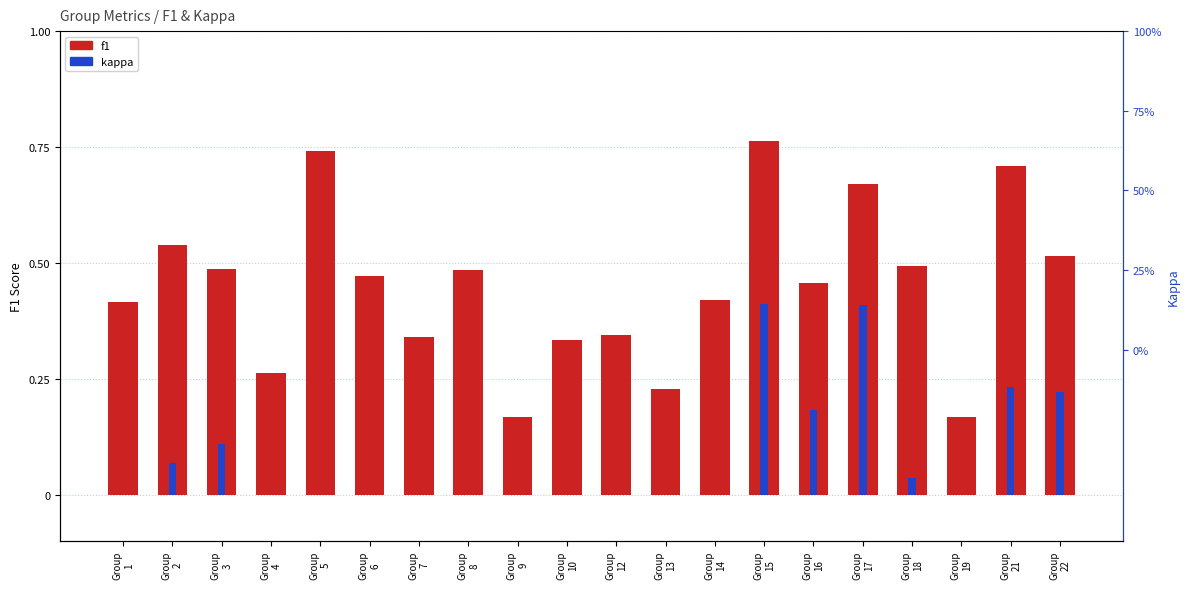

Count the number of data series in this chart.

2